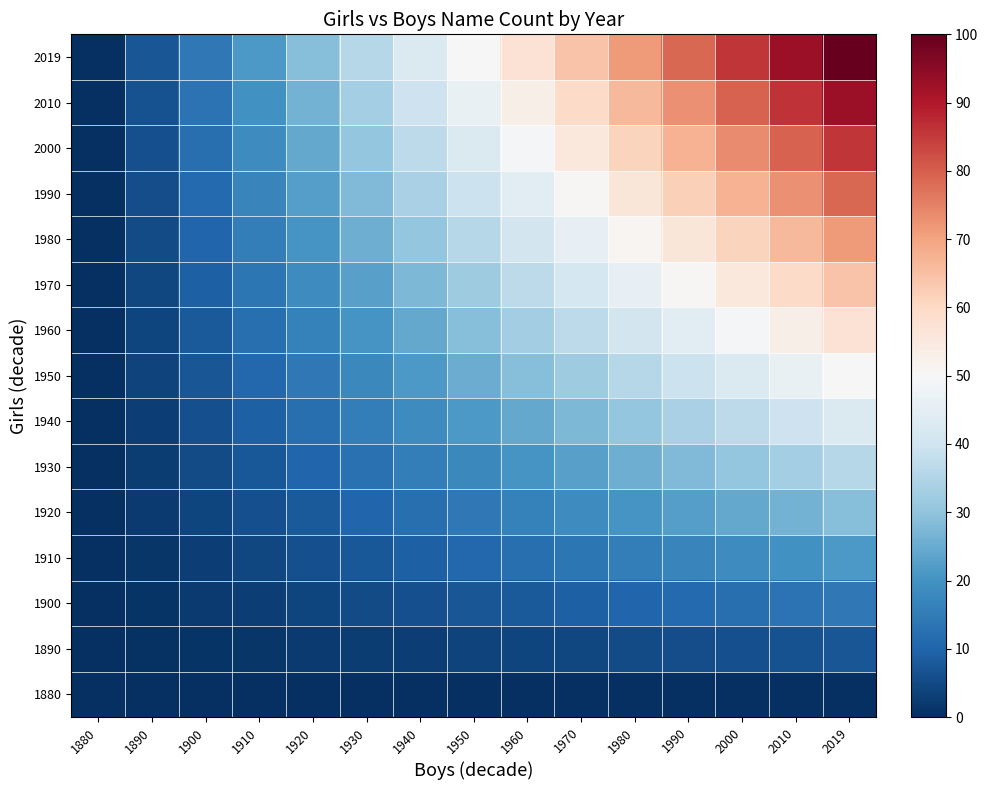

Which label corresponds to the smallest value in the chart?

1880